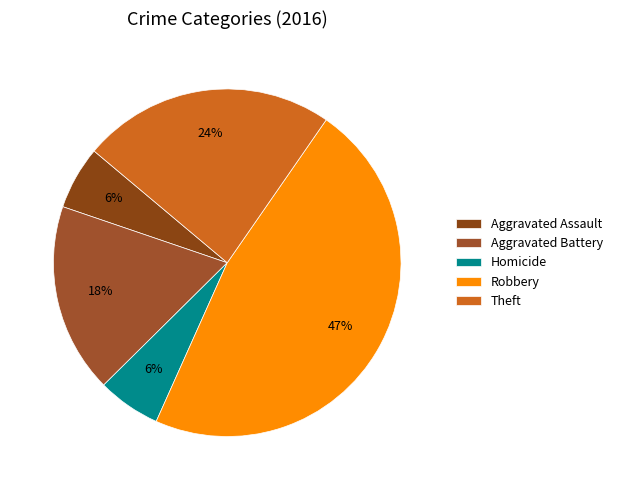

Which slice is the largest?

Robbery